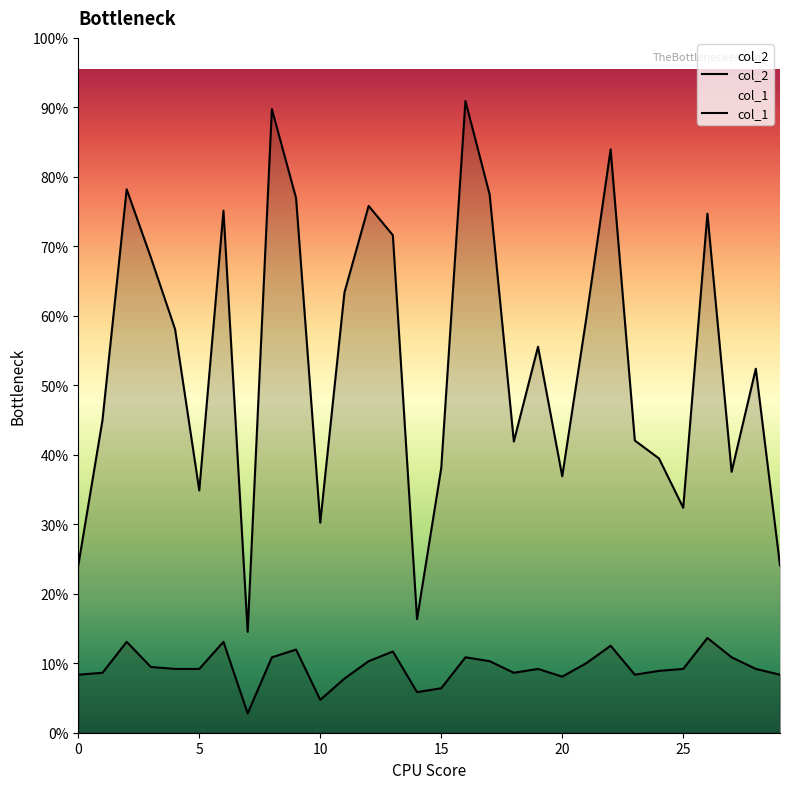

Which category has the lowest value across all series?

7